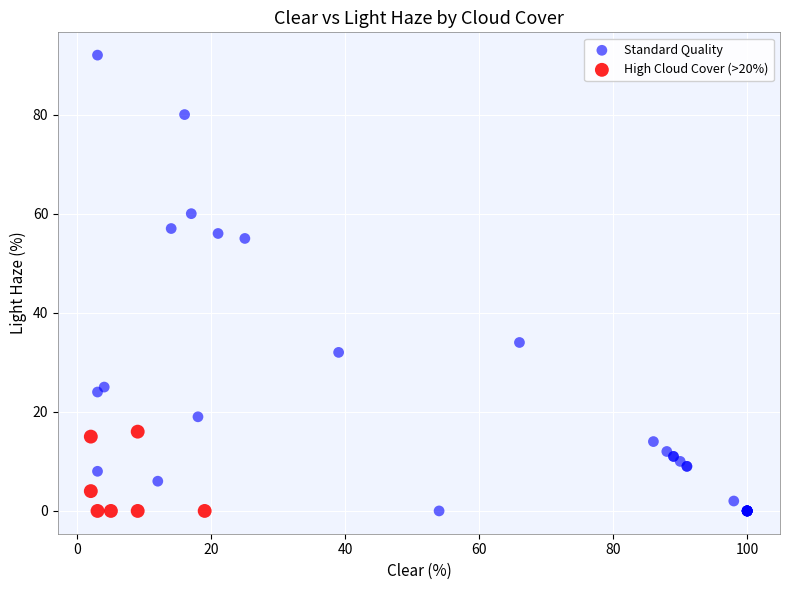

Which series has the widest spread of Y values?

Standard Quality